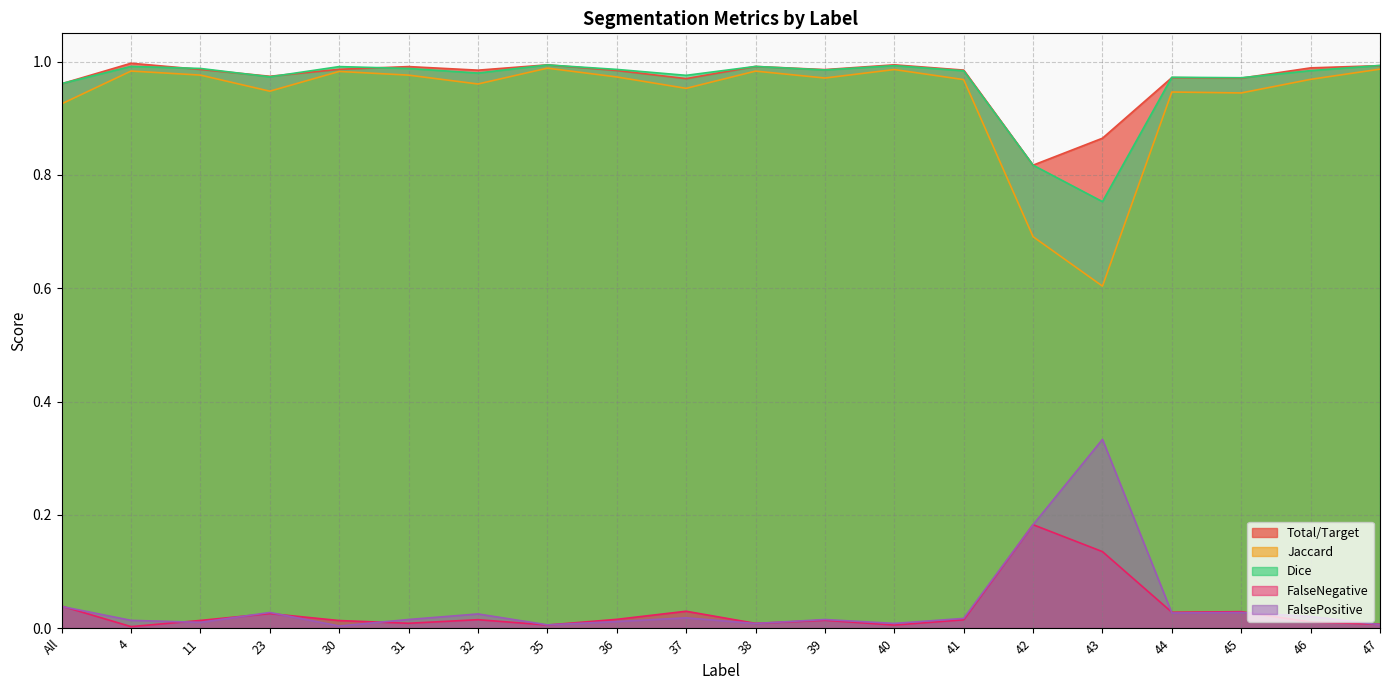

True or false: Total/Target and Jaccard cross at least once.

False